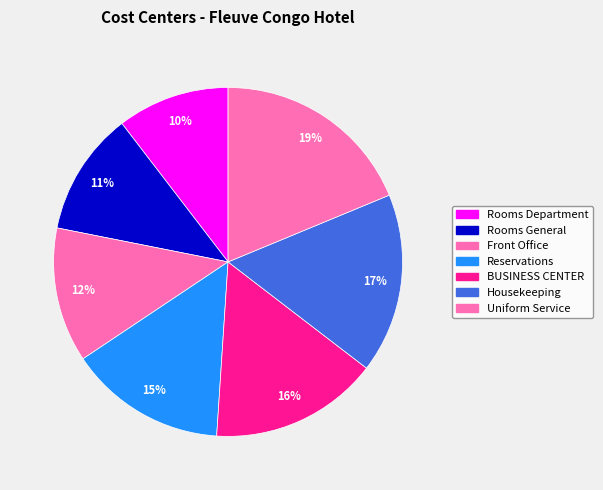

Is there any slice that represents more than half of the pie?

No